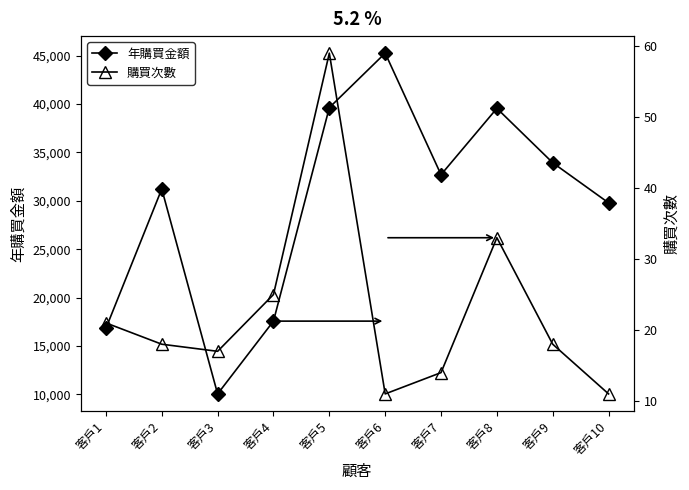

Reading left to right, transcribe all the data shown in this chart.

年購買金額: 客戶1=16821	客戶2=31219	客戶3=10047	客戶4=17567	客戶5=39620	客戶6=45249	客戶7=32695	客戶8=39546	客戶9=33926	客戶10=29784
購買次數: 客戶1=21	客戶2=18	客戶3=17	客戶4=25	客戶5=59	客戶6=11	客戶7=14	客戶8=33	客戶9=18	客戶10=11